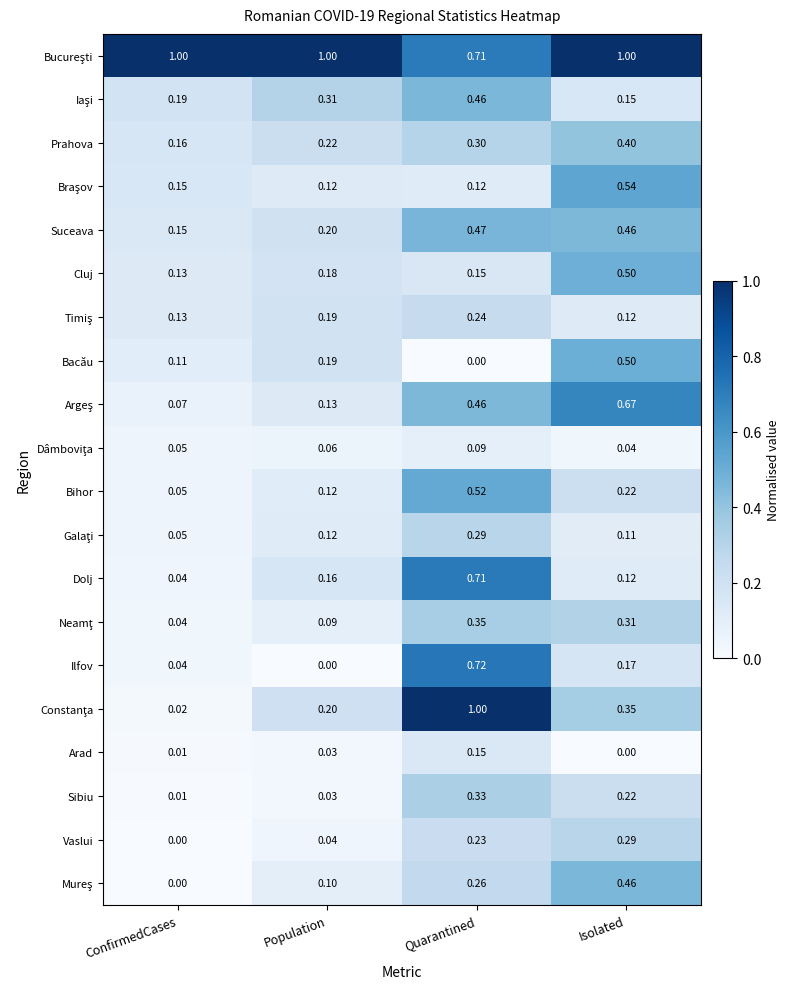

How many data points does each series have?

4